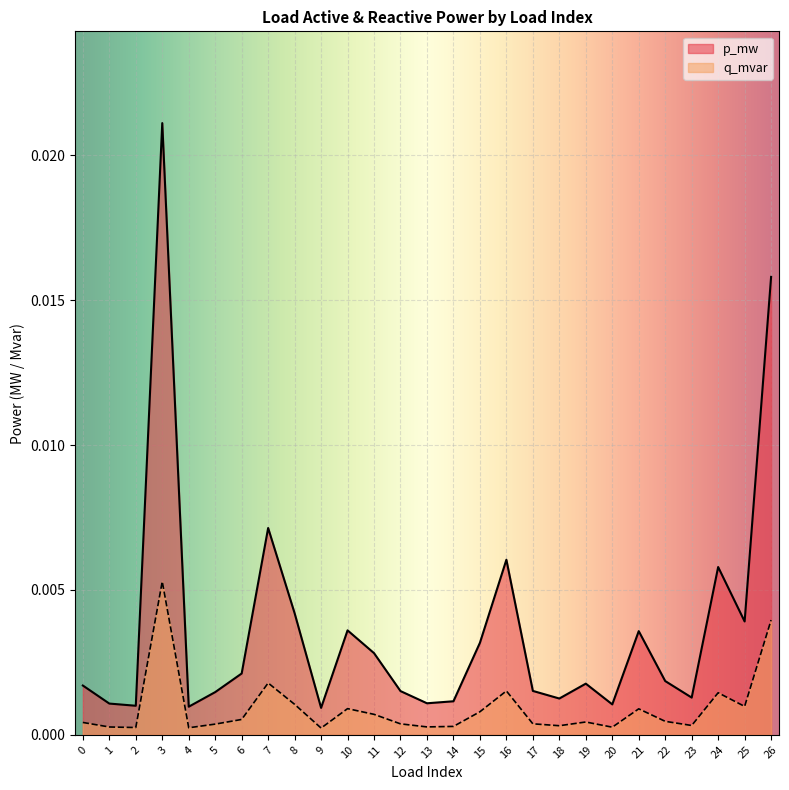

The value of p_mw at 11 is 0.0. True or false?

True